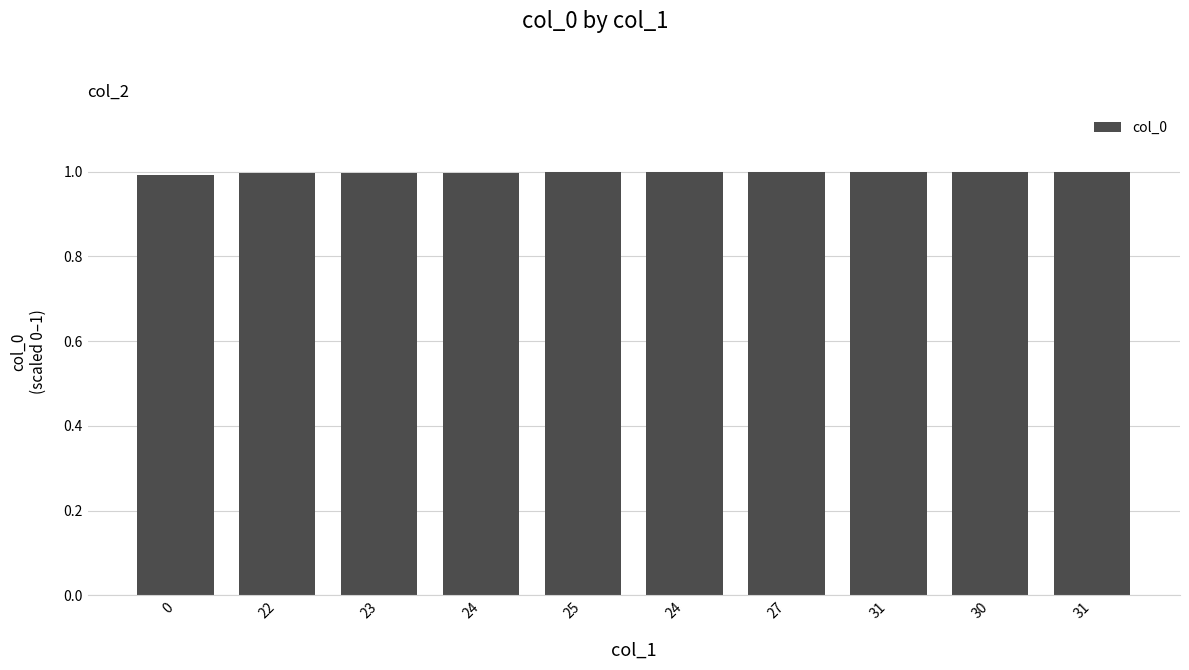

At which category does the chart reach its peak across all series?

31